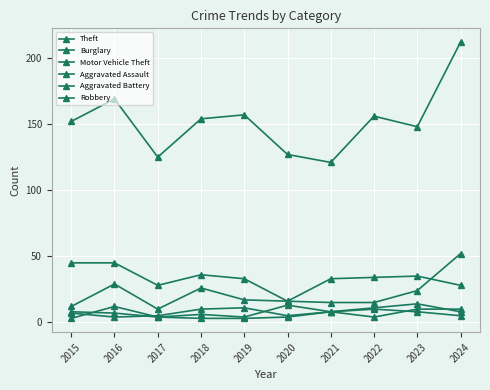

Between 2024 and 2016, which is larger?

2024